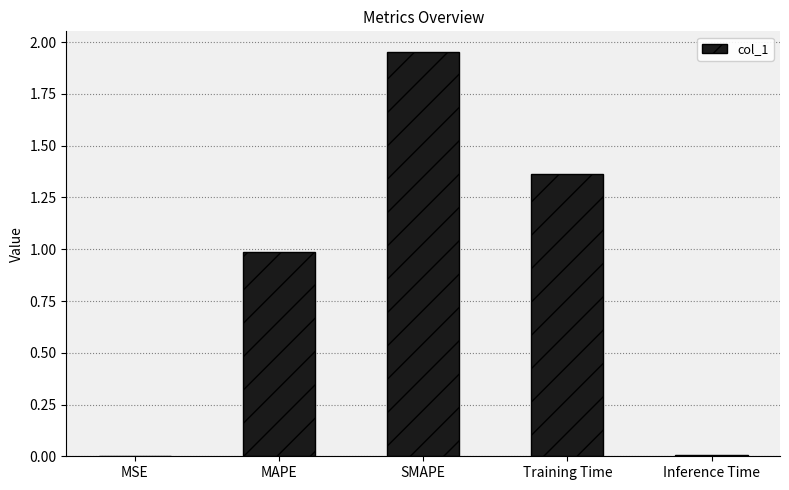

Between SMAPE and Training Time, which is larger?

SMAPE